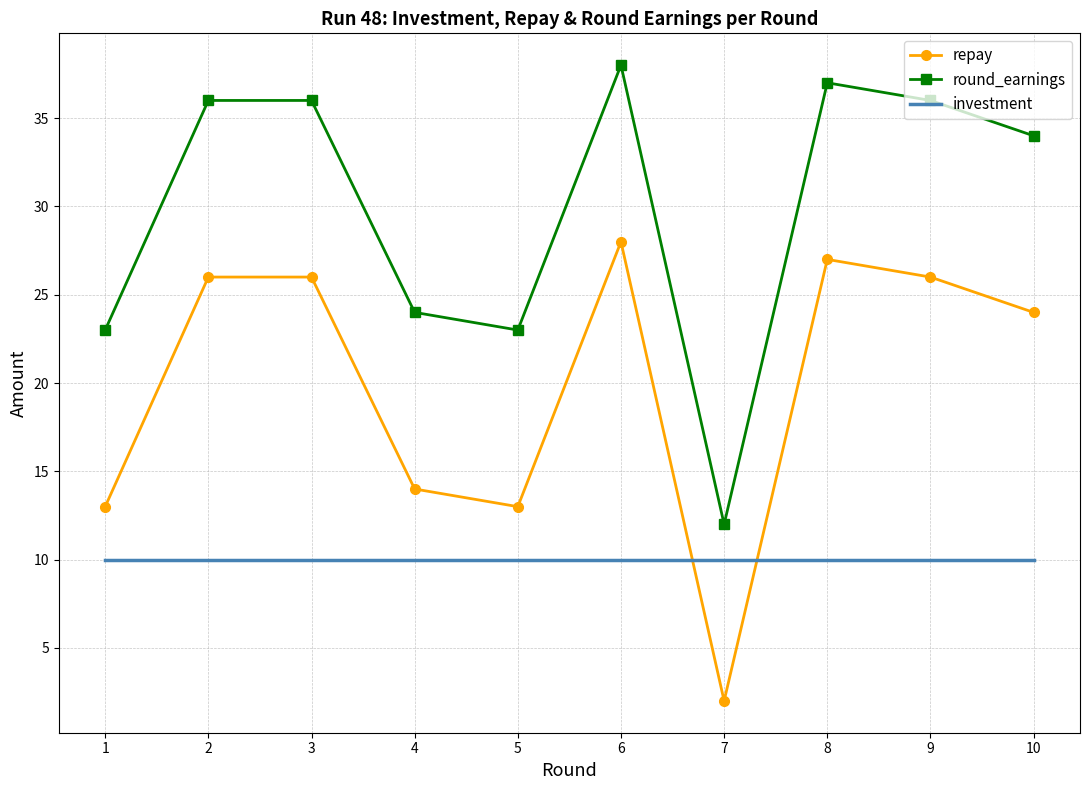

Reading left to right, extract all data points from this chart.

repay: 13	26	26	14	13	28	2	27	26	24
round_earnings: 23	36	36	24	23	38	12	37	36	34
investment: 10	10	10	10	10	10	10	10	10	10